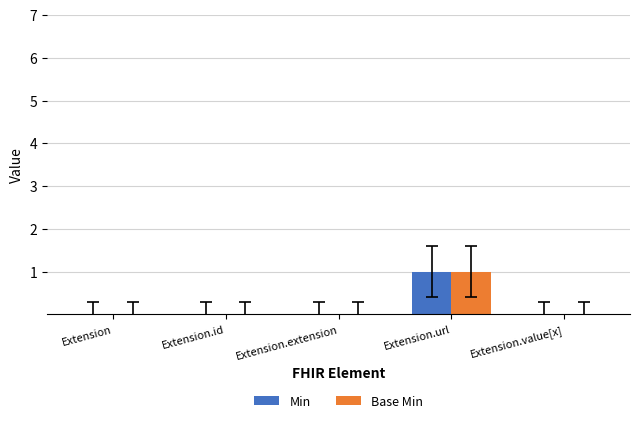

Is the value of Base Min at Extension.url greater than the value of Min at Extension?

Yes